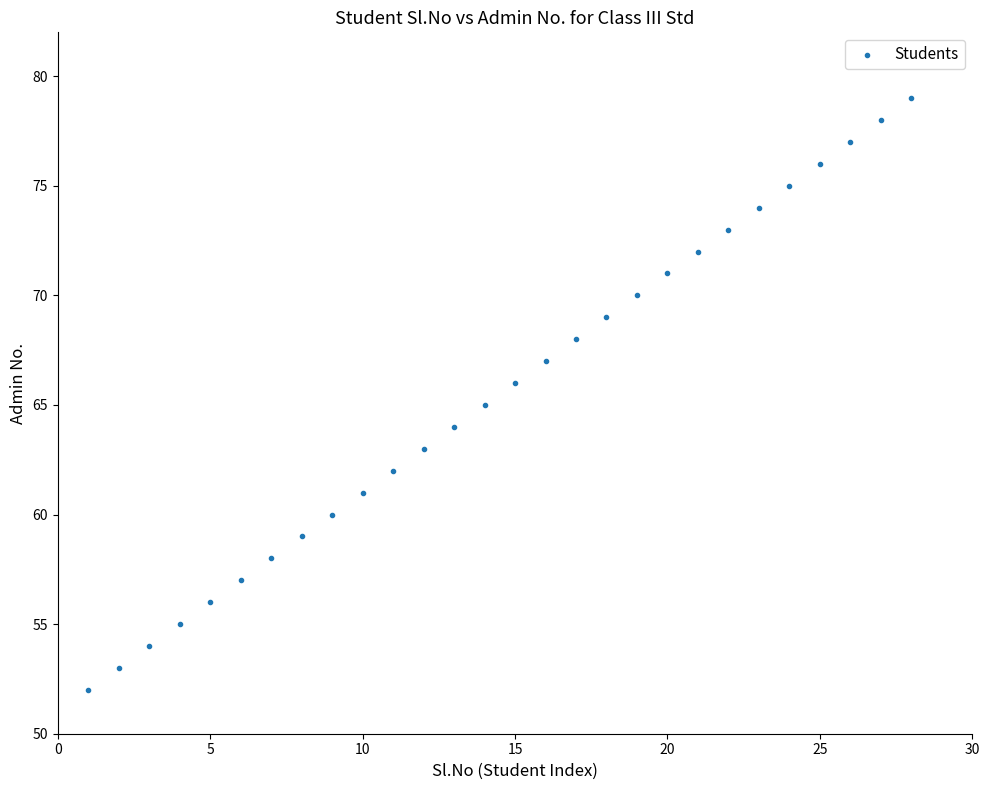

What is the range of Y values (max minus min)?

27